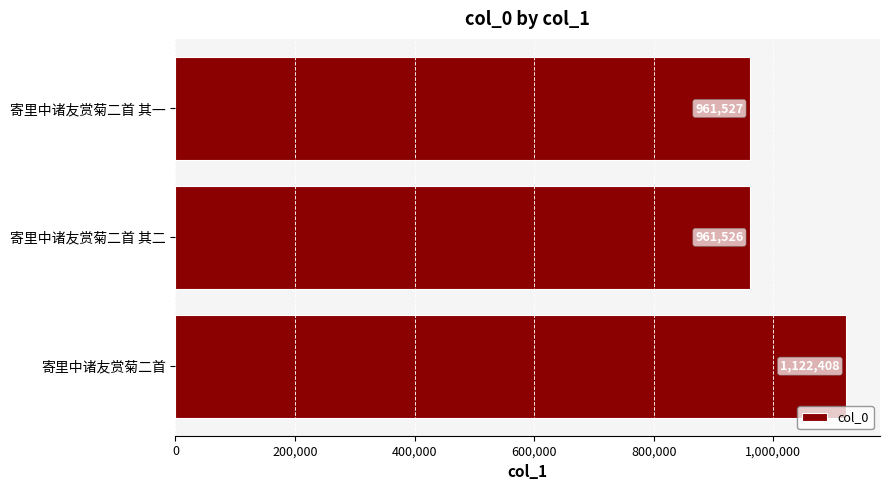

Reading bottom to top, what are all the values shown in this chart?

寄里中诸友赏菊二首=1122408	寄里中诸友赏菊二首 其二=961526	寄里中诸友赏菊二首 其一=961527